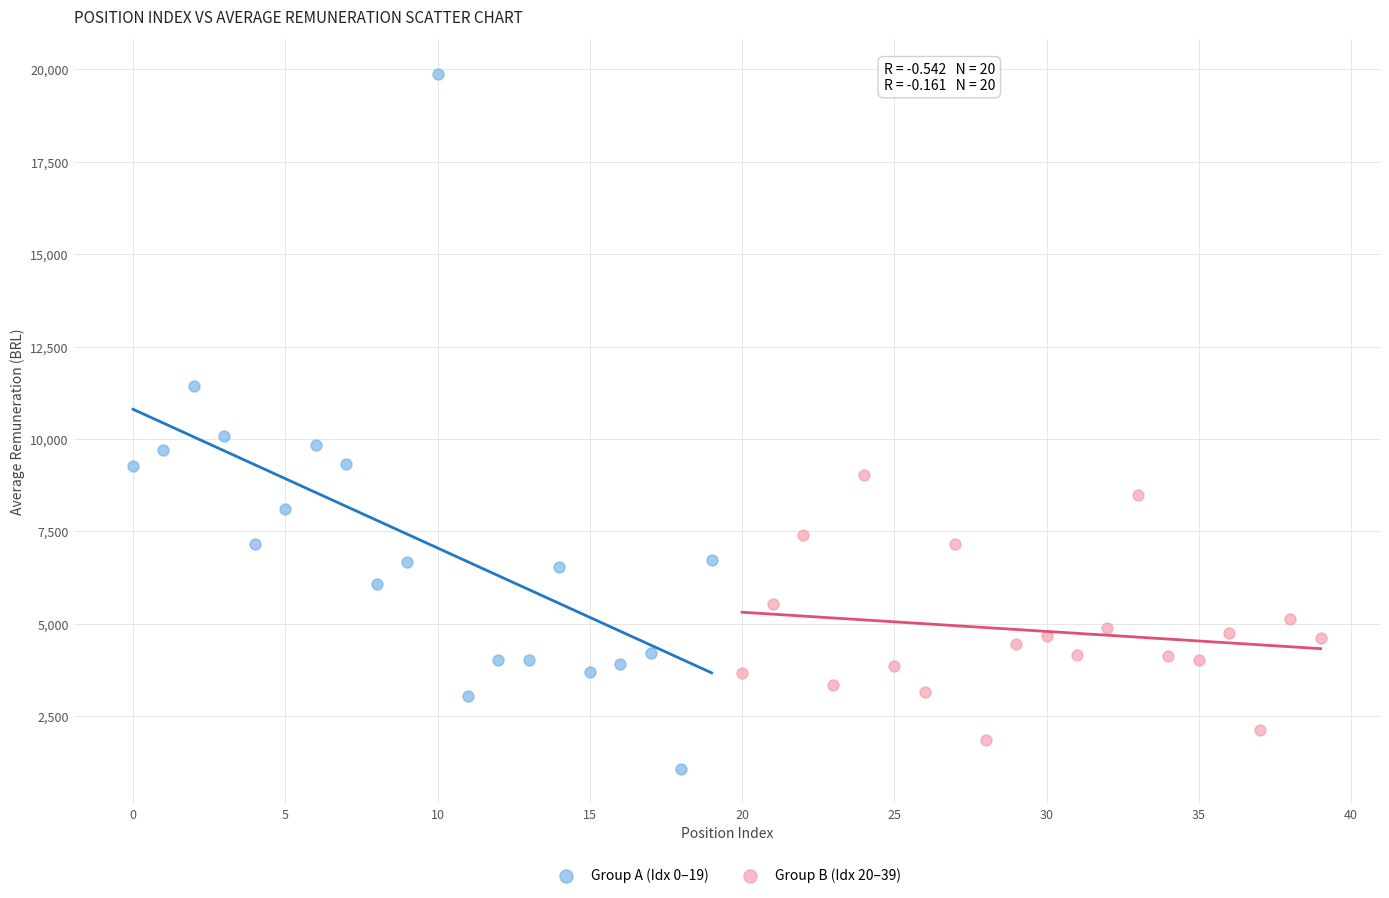

Which series has the largest Y range (max minus min)?

Group A (Idx 0–19)